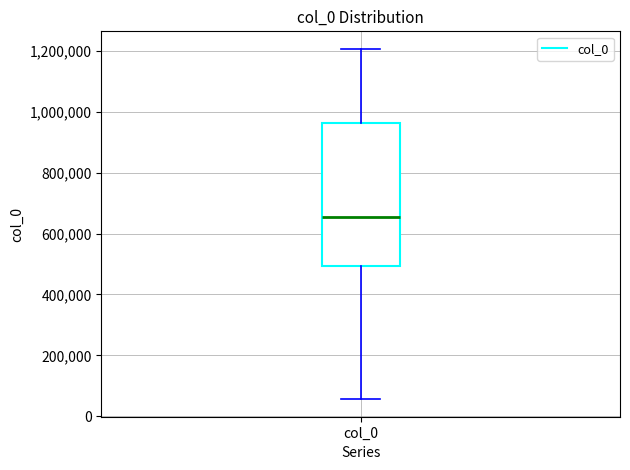

Transcribe this box plot: give where the median line is, the range the box spans, and where the two whiskers end, as read against the y-axis. The values are not printed on the chart, so give them approximately, as read against the axis.

median 660000, box 500000 to 960000, whiskers 60000 to 1200000